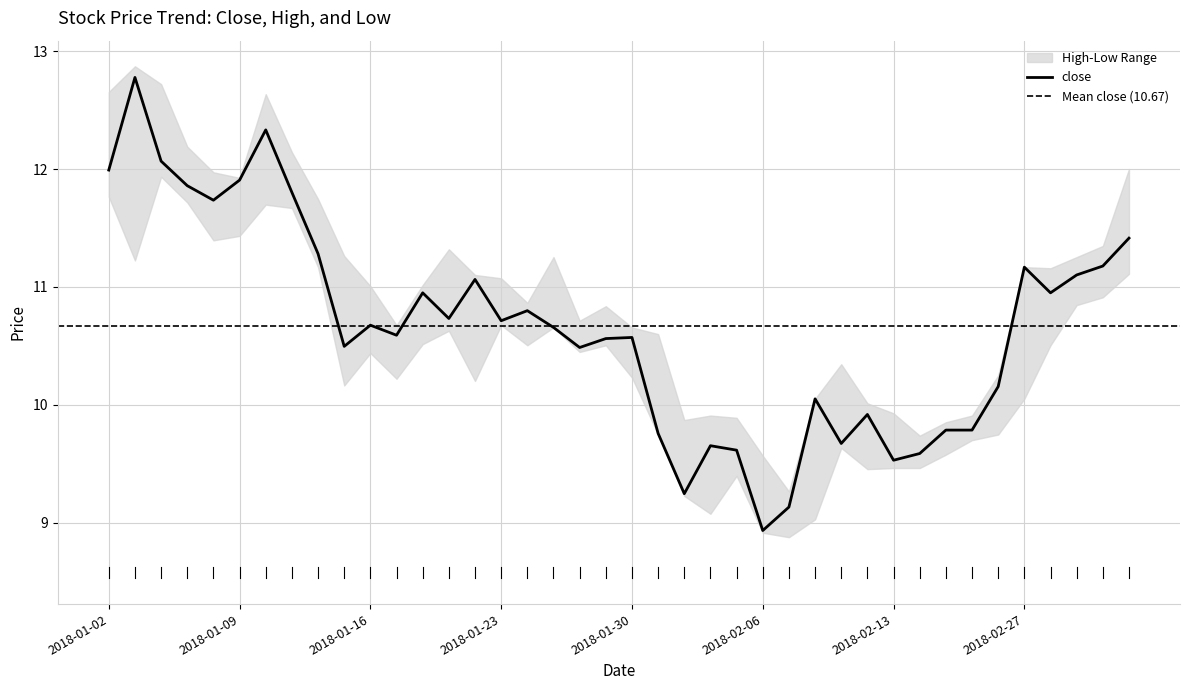

Reading left to right, extract all data points from this chart.

close: 2018-01-02=12.0	2018-01-03=12.8	2018-01-04=12.1	2018-01-05=11.9	2018-01-08=11.7	2018-01-09=11.9	2018-01-10=12.3	2018-01-11=11.8	2018-01-12=11.3	2018-01-15=10.5	2018-01-16=10.7	2018-01-17=10.6	2018-01-18=11.0	2018-01-19=10.7	2018-01-22=11.1	2018-01-23=10.7	2018-01-24=10.8	2018-01-25=10.7	2018-01-26=10.5	2018-01-29=10.6	2018-01-30=10.6	2018-01-31=9.8	2018-02-01=9.2	2018-02-02=9.7	2018-02-05=9.6	2018-02-06=8.9	2018-02-07=9.1	2018-02-08=10.1	2018-02-09=9.7	2018-02-12=9.9	2018-02-13=9.5	2018-02-14=9.6	2018-02-22=9.8	2018-02-23=9.8	2018-02-26=10.2	2018-02-27=11.2	2018-02-28=11.0	2018-03-01=11.1	2018-03-02=11.2	2018-03-05=11.4
high: 2018-01-02=12.7	2018-01-03=12.9	2018-01-04=12.7	2018-01-05=12.2	2018-01-08=12.0	2018-01-09=11.9	2018-01-10=12.6	2018-01-11=12.1	2018-01-12=11.7	2018-01-15=11.3	2018-01-16=11.0	2018-01-17=10.7	2018-01-18=11.0	2018-01-19=11.3	2018-01-22=11.1	2018-01-23=11.1	2018-01-24=10.9	2018-01-25=11.3	2018-01-26=10.7	2018-01-29=10.8	2018-01-30=10.7	2018-01-31=10.6	2018-02-01=9.9	2018-02-02=9.9	2018-02-05=9.9	2018-02-06=9.6	2018-02-07=9.3	2018-02-08=10.1	2018-02-09=10.3	2018-02-12=10.0	2018-02-13=9.9	2018-02-14=9.7	2018-02-22=9.9	2018-02-23=9.9	2018-02-26=10.2	2018-02-27=11.2	2018-02-28=11.2	2018-03-01=11.3	2018-03-02=11.3	2018-03-05=12.0
low: 2018-01-02=11.8	2018-01-03=11.2	2018-01-04=11.9	2018-01-05=11.7	2018-01-08=11.4	2018-01-09=11.4	2018-01-10=11.7	2018-01-11=11.7	2018-01-12=11.2	2018-01-15=10.2	2018-01-16=10.4	2018-01-17=10.2	2018-01-18=10.5	2018-01-19=10.6	2018-01-22=10.2	2018-01-23=10.7	2018-01-24=10.5	2018-01-25=10.7	2018-01-26=10.4	2018-01-29=10.5	2018-01-30=10.2	2018-01-31=9.7	2018-02-01=9.2	2018-02-02=9.1	2018-02-05=9.4	2018-02-06=8.9	2018-02-07=8.9	2018-02-08=9.0	2018-02-09=9.6	2018-02-12=9.5	2018-02-13=9.5	2018-02-14=9.5	2018-02-22=9.6	2018-02-23=9.7	2018-02-26=9.7	2018-02-27=10.1	2018-02-28=10.5	2018-03-01=10.8	2018-03-02=10.9	2018-03-05=11.1